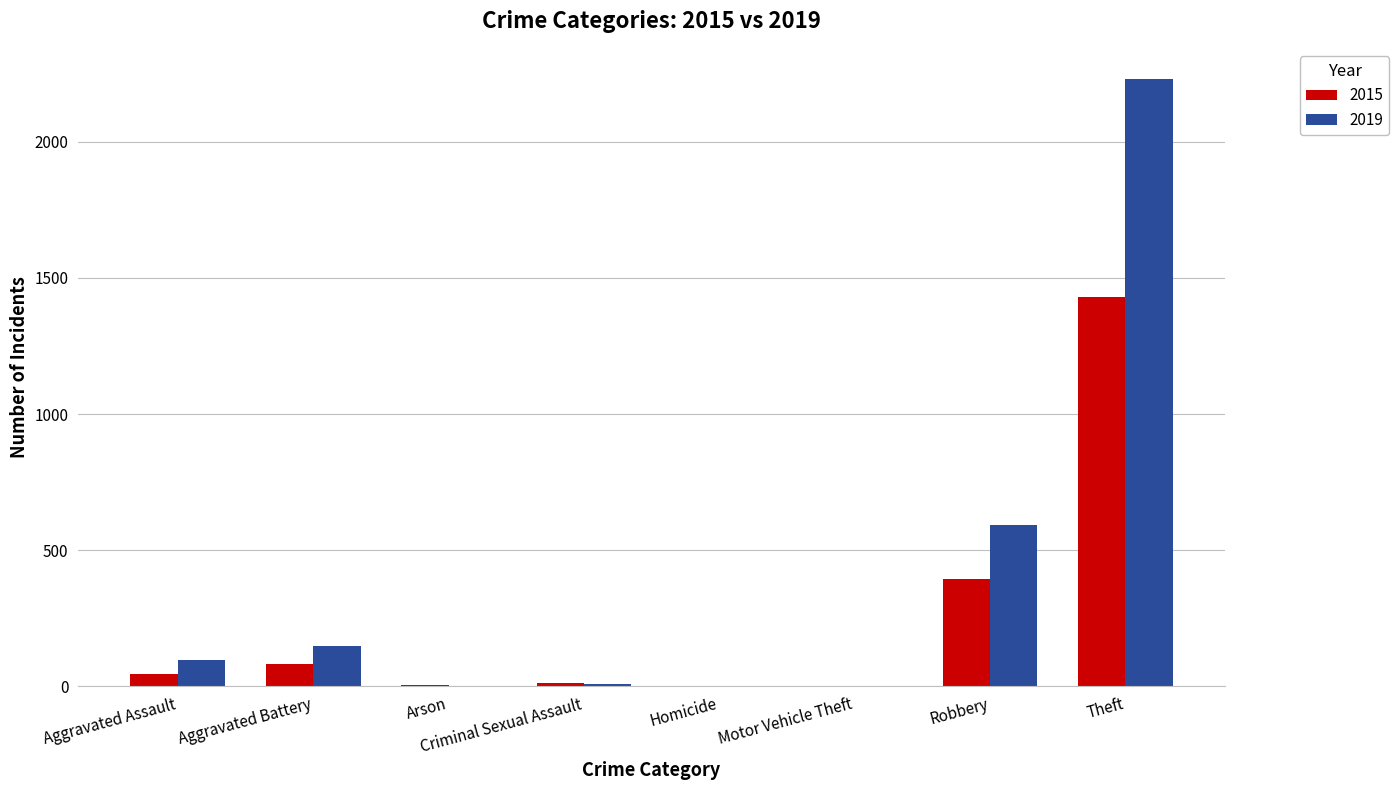

Is the value of 2019 at Robbery greater than the value of 2015 at Homicide?

Yes